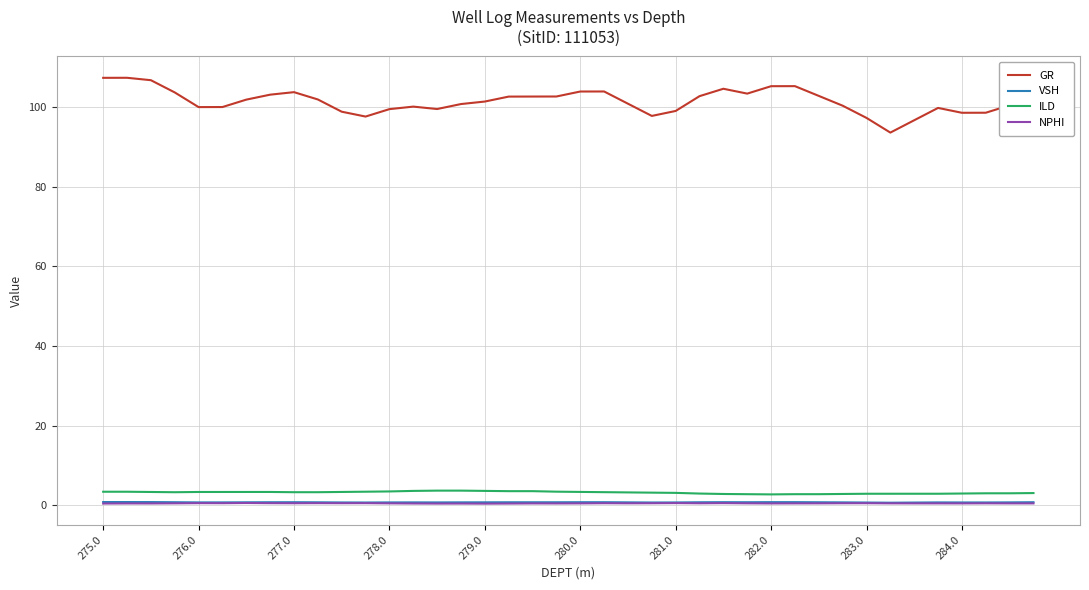

Which series has the largest total across all categories?

GR